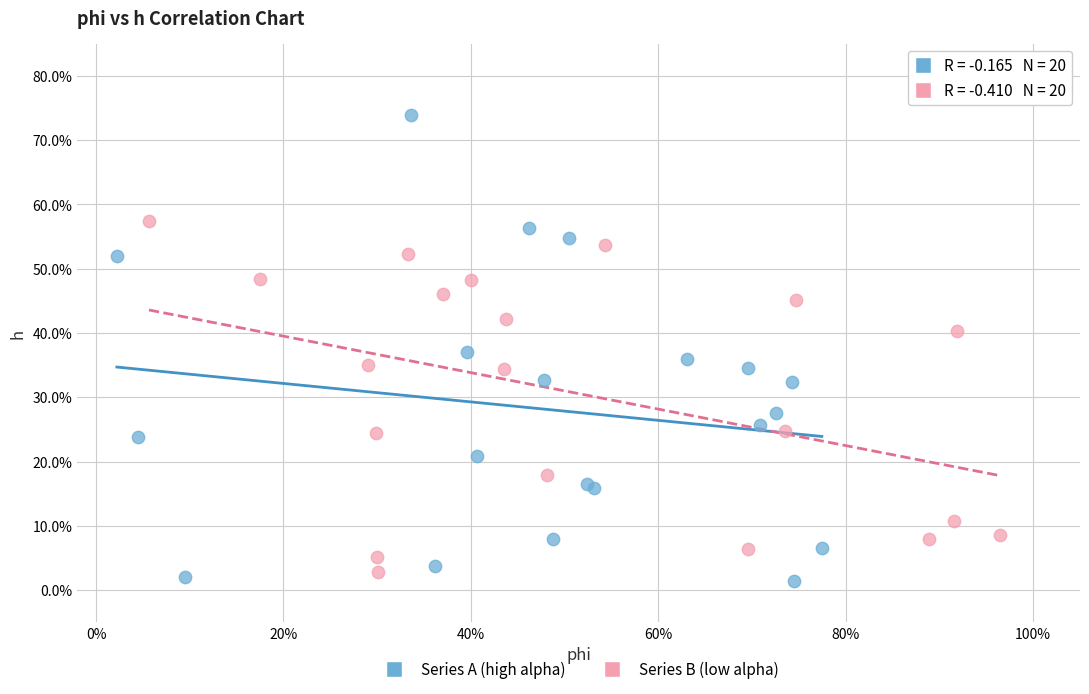

Which series has the largest Y range (max minus min)?

Series A (high alpha)